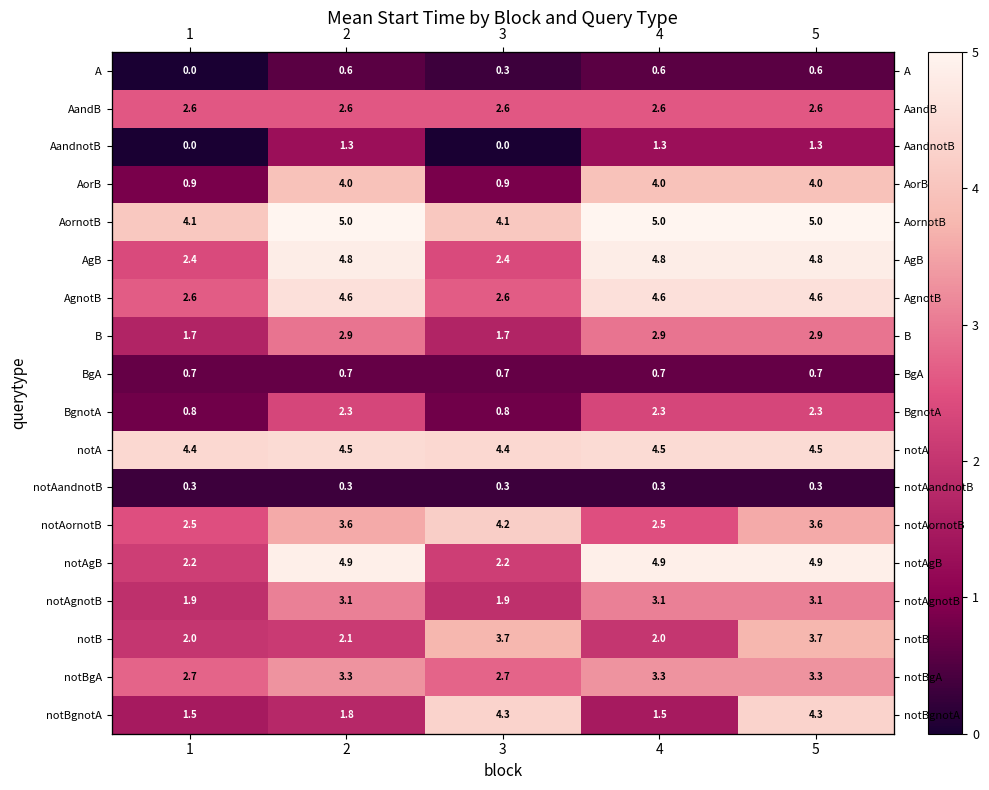

Count the number of data series in this chart.

18